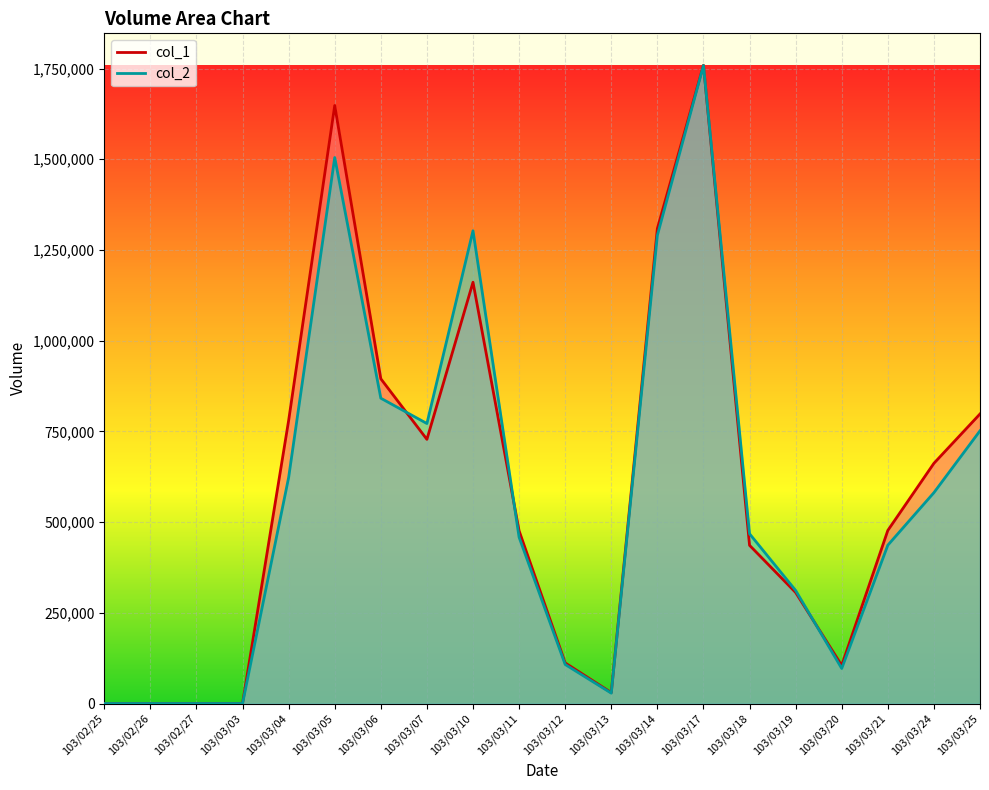

List the labels in order of col_1 value, smallest first.

103/02/25, 103/02/26, 103/02/27, 103/03/03, 103/03/13, 103/03/20, 103/03/12, 103/03/19, 103/03/18, 103/03/11, 103/03/21, 103/03/24, 103/03/07, 103/03/04, 103/03/25, 103/03/06, 103/03/10, 103/03/14, 103/03/05, 103/03/17